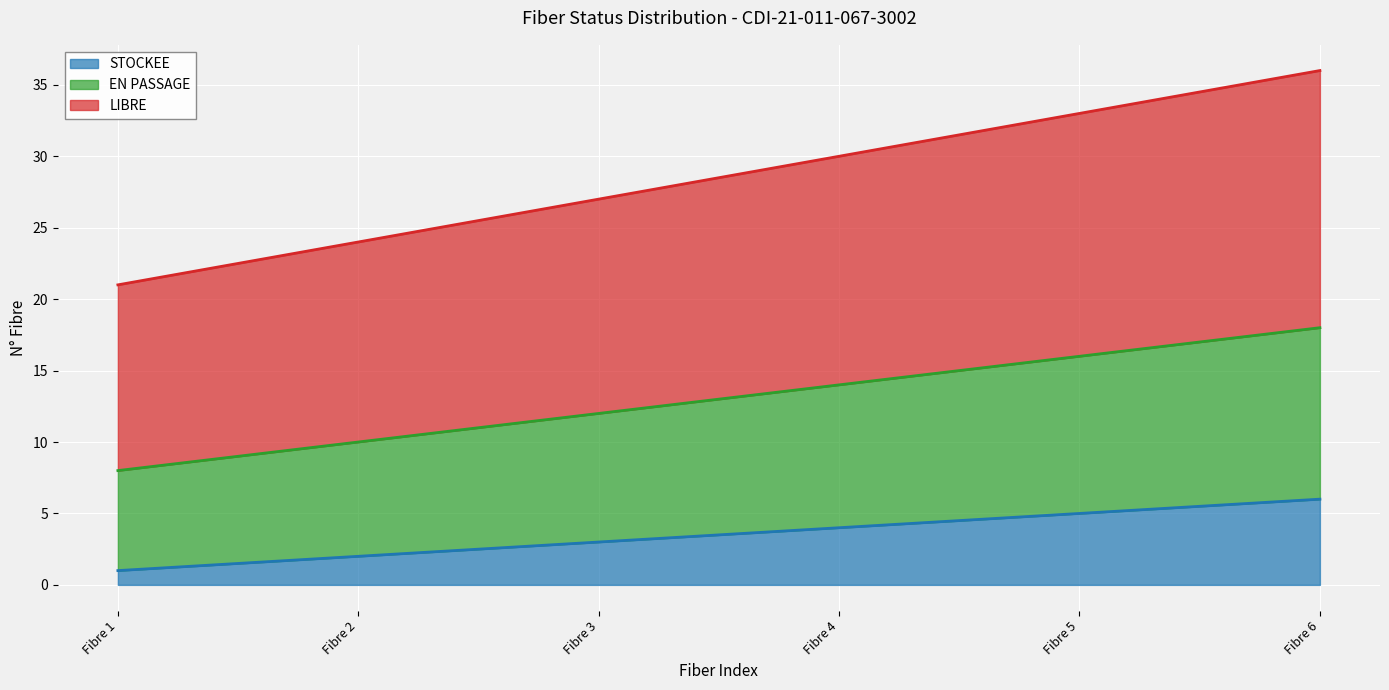

True or false: STOCKEE and EN PASSAGE cross at least once.

False